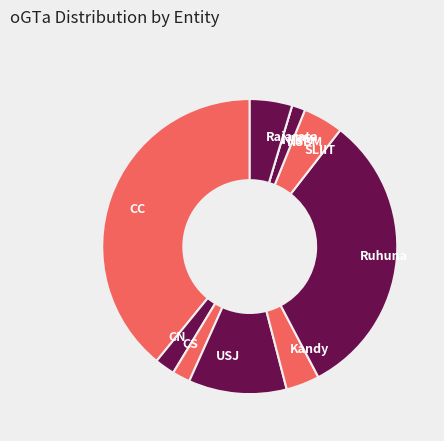

Is the sum of USJ and CS greater than half?

No